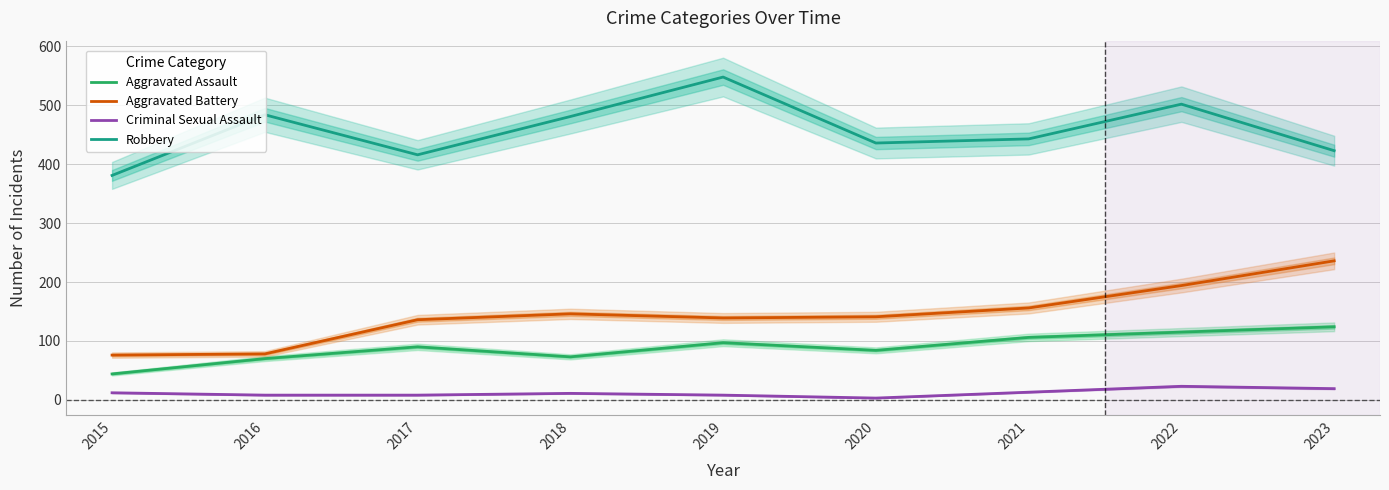

True or false: Criminal Sexual Assault and Robbery cross at least once.

False